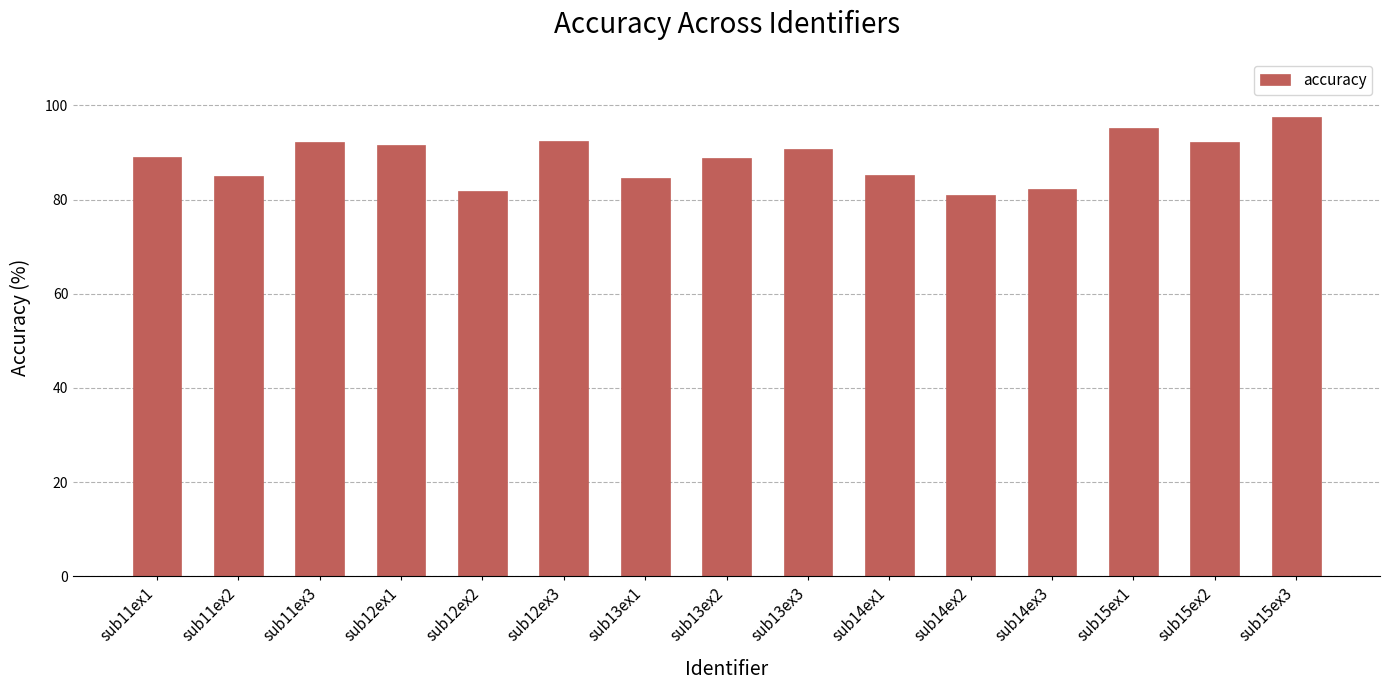

What is the label of the 15th bar from the right?

sub11ex1